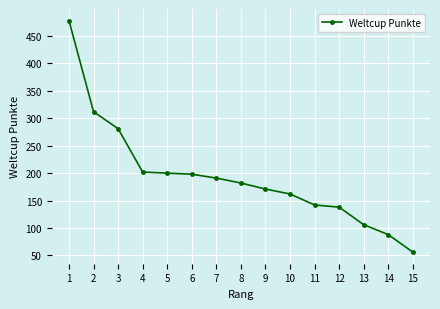

Reading right to left, extract all data points from this chart.

15=56	14=88	13=106	12=138	11=142	10=162	9=171	8=182	7=191	6=198	5=200	4=202	3=281	2=312	1=478